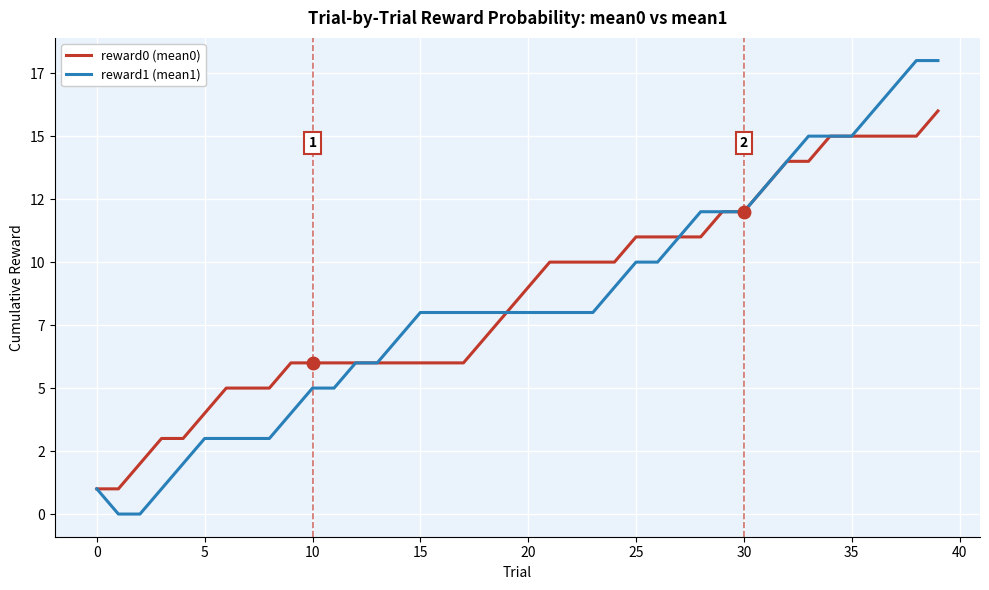

List the series in order of their peak value, lowest first.

reward0 (mean0), reward1 (mean1)